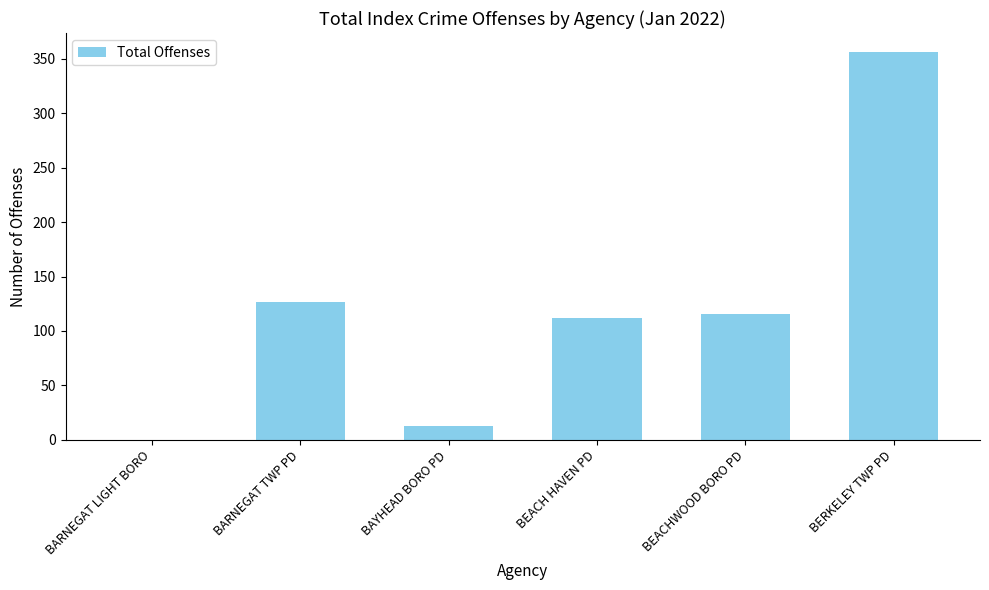

True or false: the data shows 13 at BAYHEAD BORO PD.

True